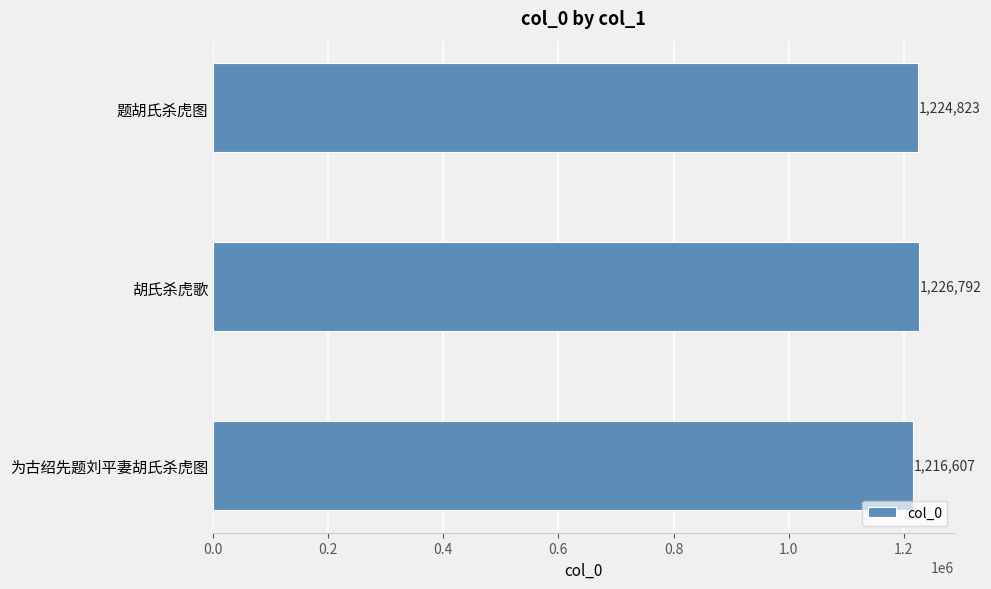

Does the chart contain stacked bars?

No